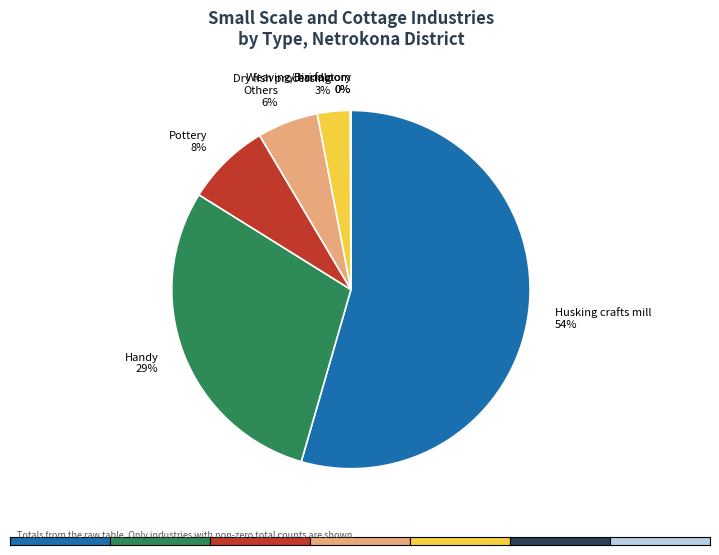

To the nearest percent, what is the difference between the largest and smallest slice percentages?

54%